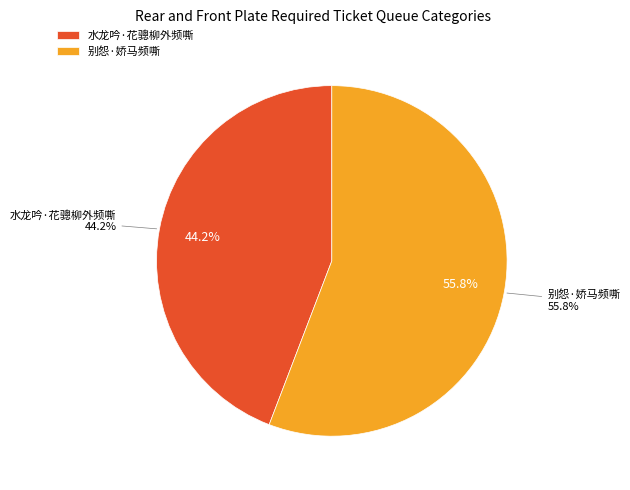

To the nearest percent, what is the difference between the largest and smallest slice percentages?

12%